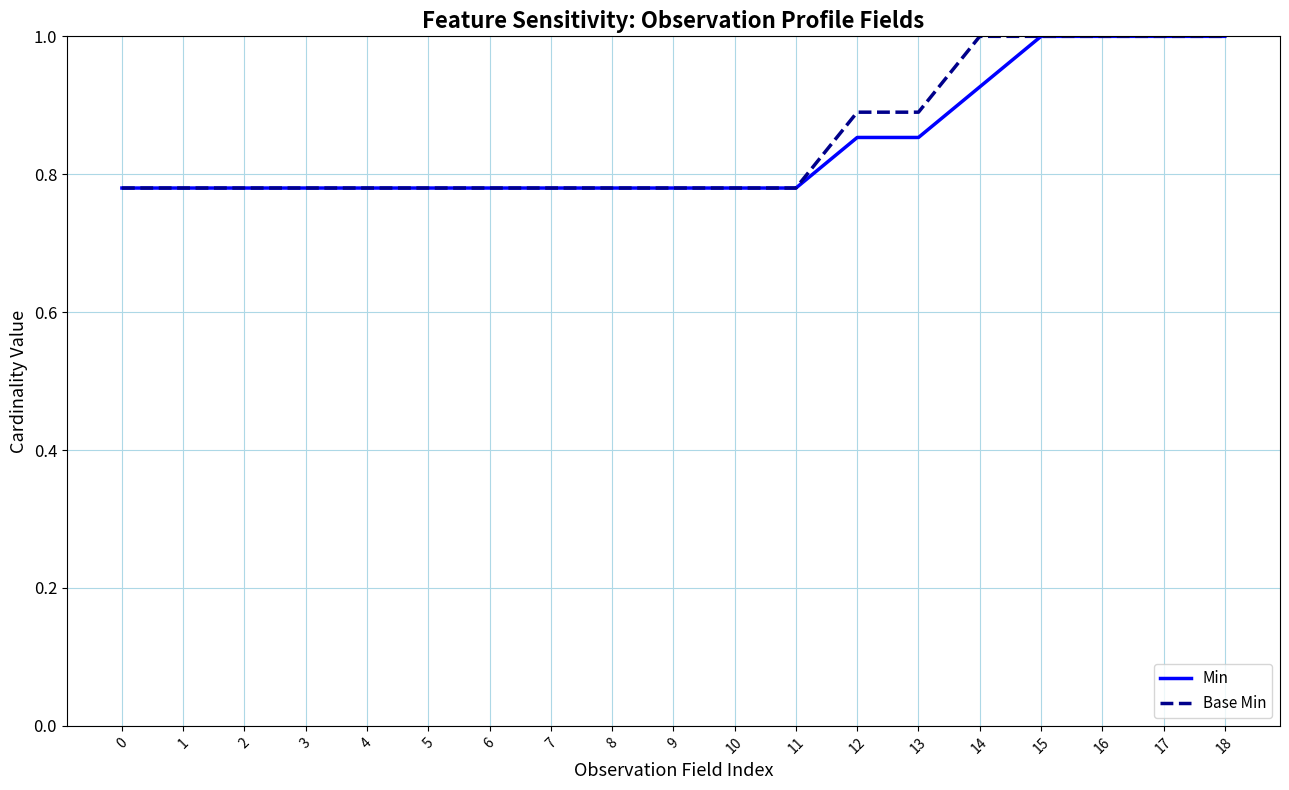

What is the highest value of the Min series?

1.0